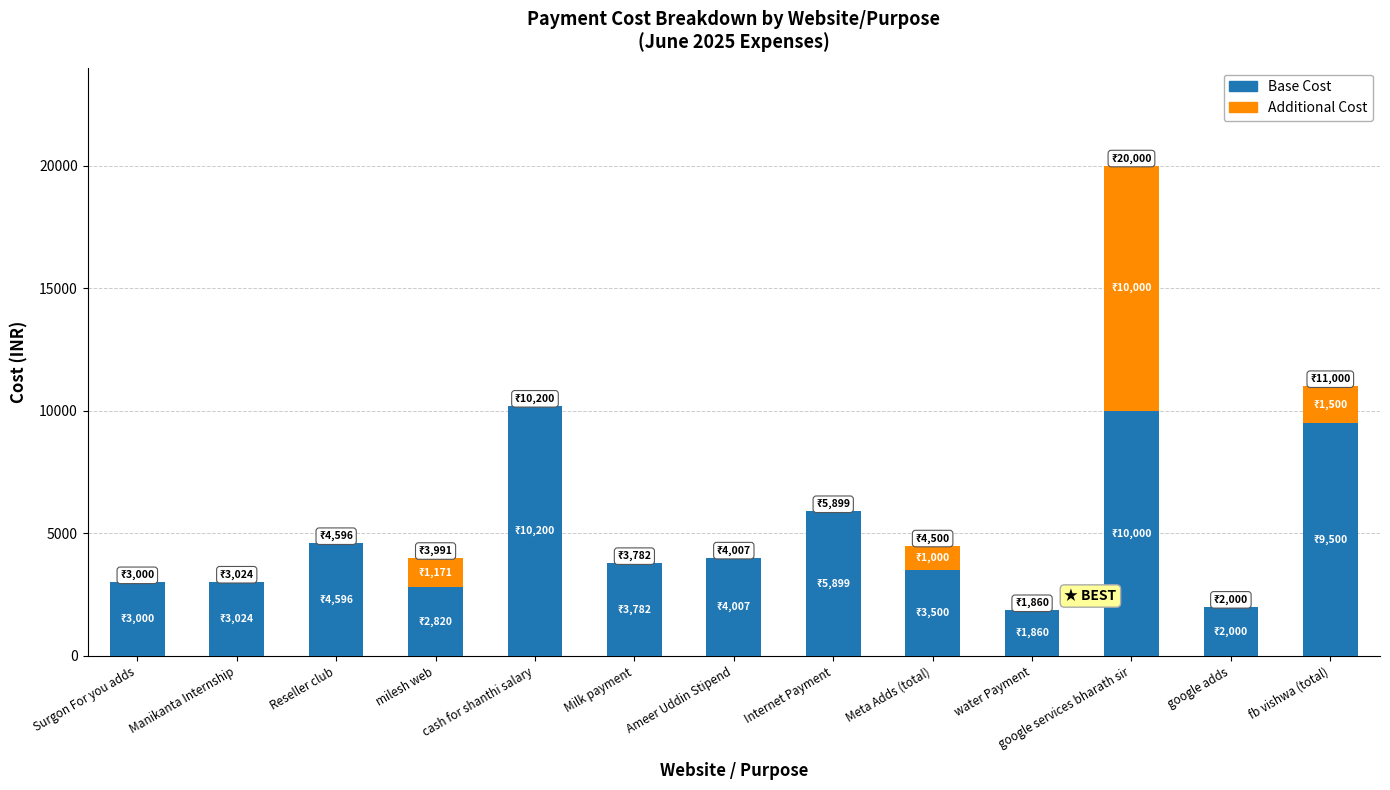

What is the sum of the Base Cost values at cash for shanthi salary and water Payment?

12060